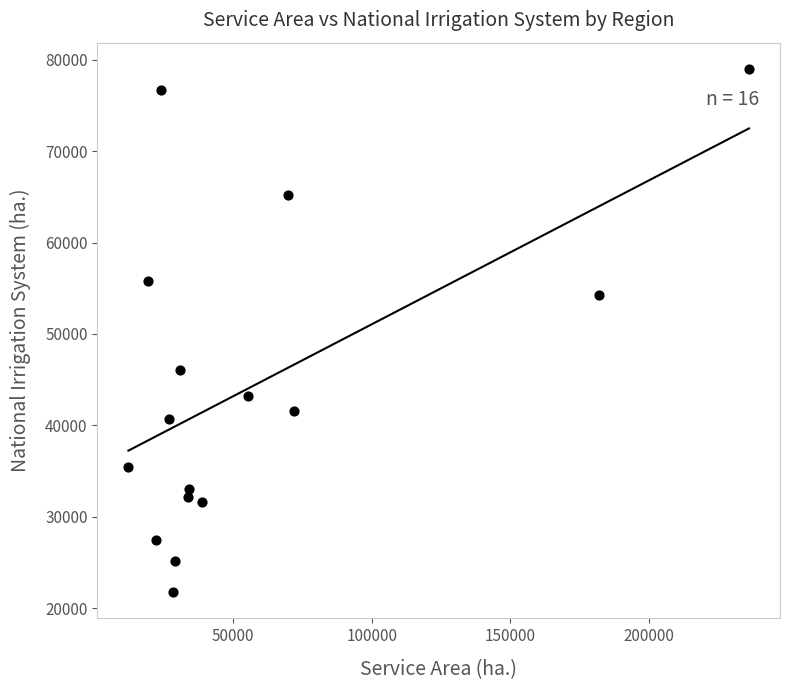

What is the range of X values (max minus min)?

223746.4